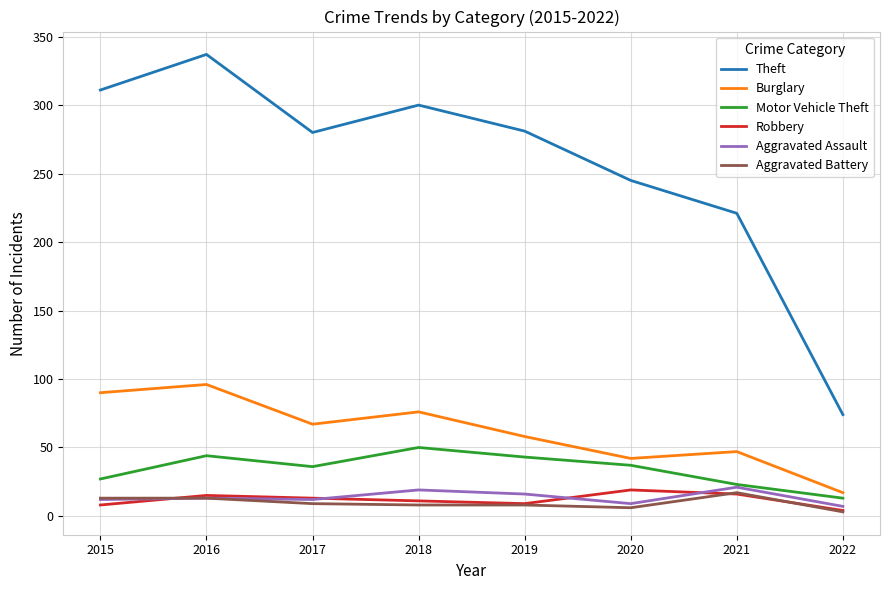

At which category is the sum across all series the highest?

2016